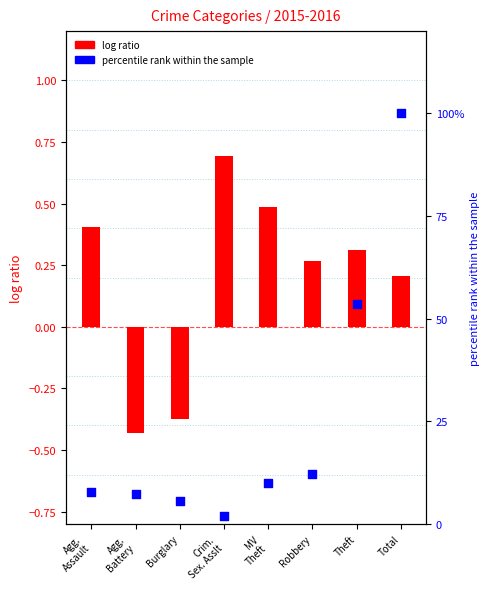

What is the total value across all series at Crim.
Sex. Asslt?

2.7